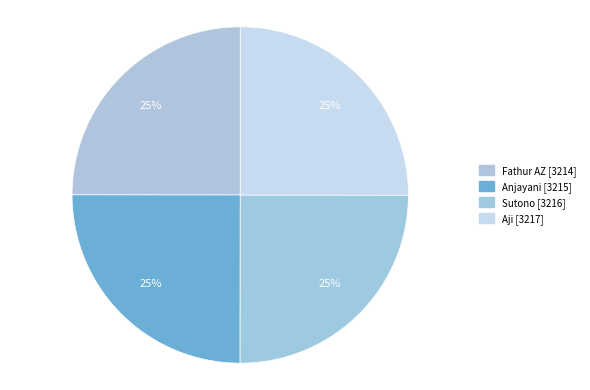

What is the largest slice in the pie chart?

Aji